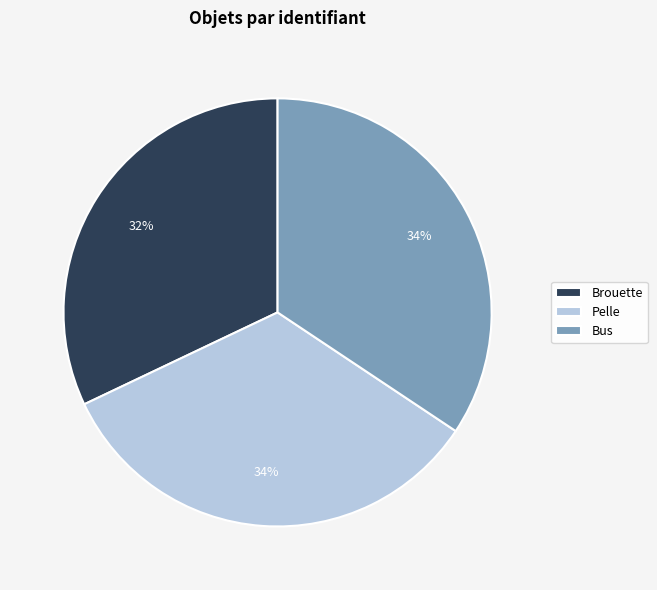

How many slices are in this pie chart?

3